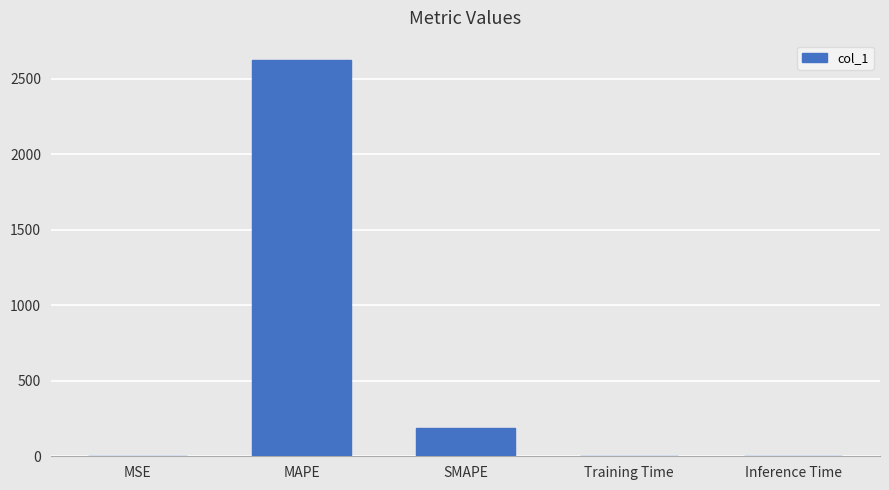

The value at MAPE is 2622.3. True or false?

True